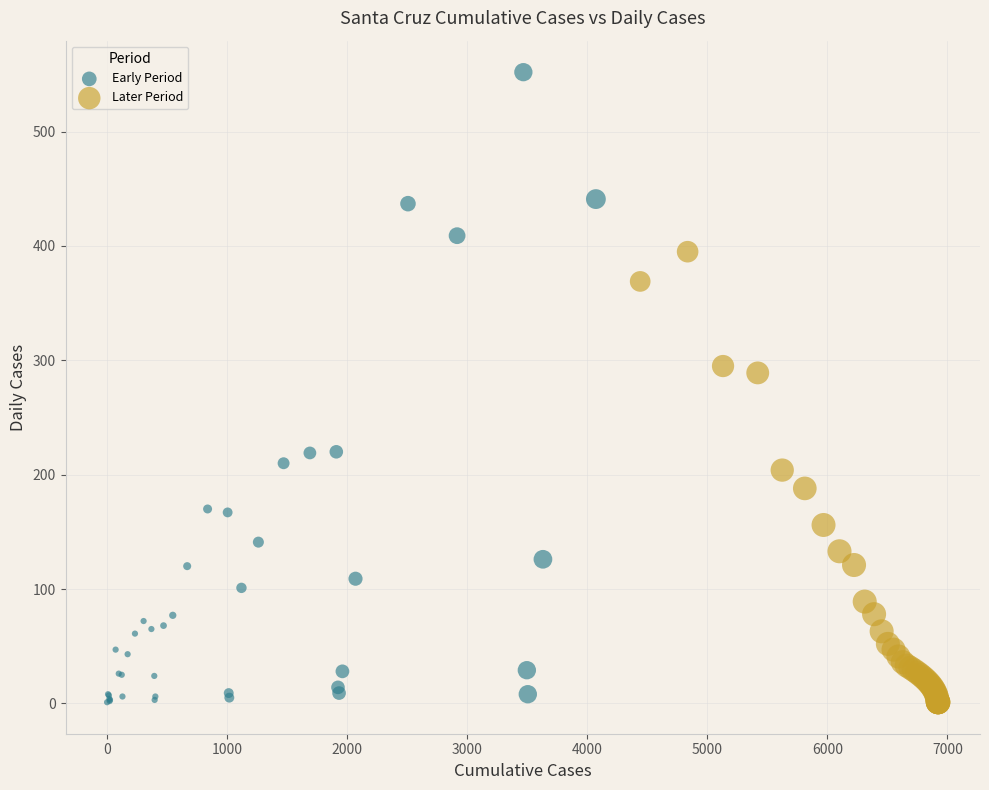

Which series has the widest spread of Y values?

Early Period